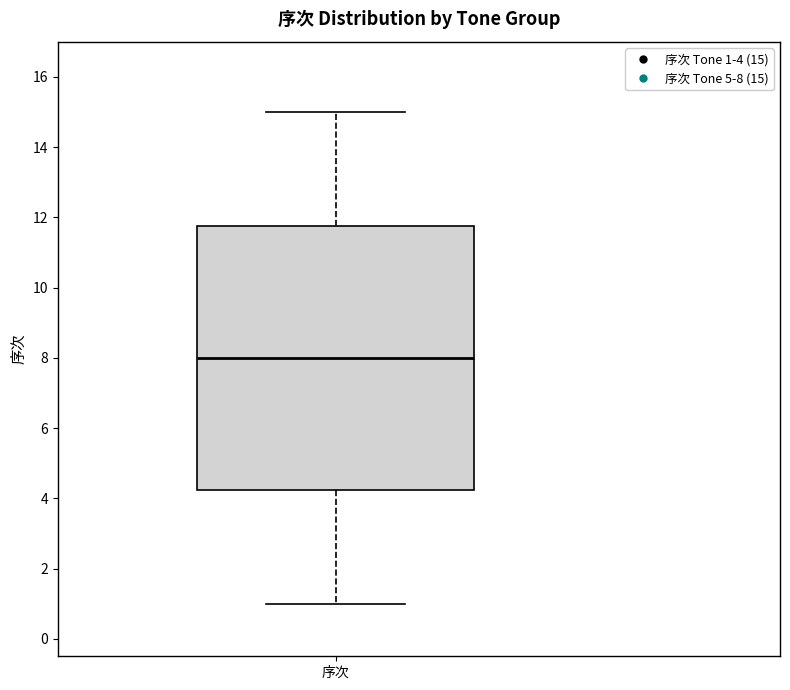

Transcribe this box plot: give where the median line is, the range the box spans, and where the two whiskers end, as read against the y-axis. The values are not printed on the chart, so give them approximately, as read against the axis.

median 8.0, box 4.2 to 11.8, whiskers 1.0 to 15.0